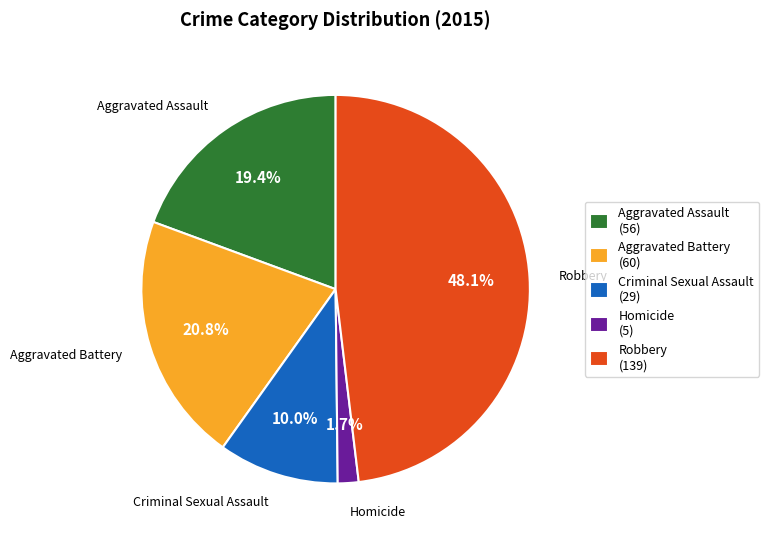

To the nearest percent, what is the difference between the Aggravated Assault and Criminal Sexual Assault slice percentages?

9%